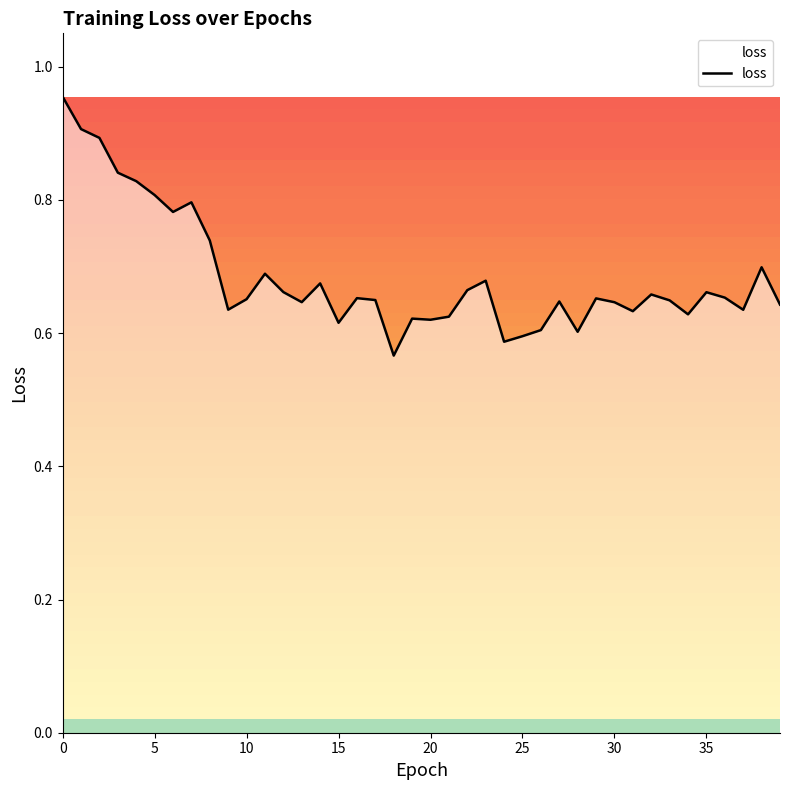

Count the values in the range 0 to 1.

40